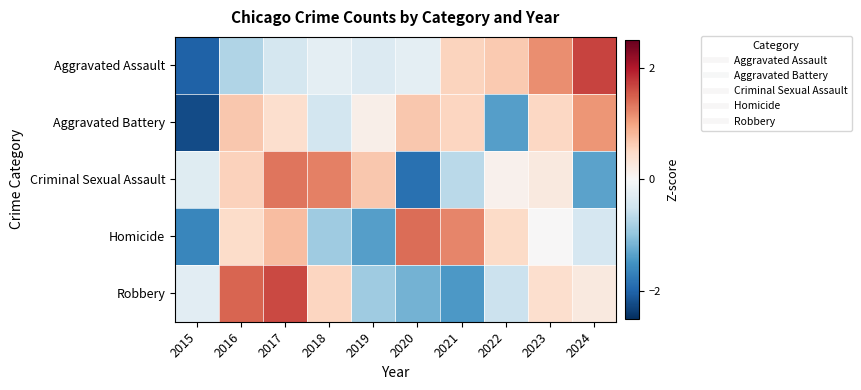

Reading right to left, extract all data points from this chart.

Aggravated Assault: 2024=1.7	2023=1.2	2022=0.7	2021=0.6	2020=-0.2	2019=-0.3	2018=-0.2	2017=-0.4	2016=-0.8	2015=-2.0
Aggravated Battery: 2024=1.1	2023=0.5	2022=-1.4	2021=0.5	2020=0.7	2019=0.1	2018=-0.5	2017=0.4	2016=0.7	2015=-2.2
Criminal Sexual Assault: 2024=-1.3	2023=0.2	2022=0.1	2021=-0.7	2020=-1.9	2019=0.7	2018=1.3	2017=1.3	2016=0.6	2015=-0.3
Homicide: 2024=-0.4	2023=0.0	2022=0.5	2021=1.2	2020=1.4	2019=-1.4	2018=-0.9	2017=0.8	2016=0.5	2015=-1.6
Robbery: 2024=0.2	2023=0.4	2022=-0.5	2021=-1.4	2020=-1.2	2019=-0.9	2018=0.5	2017=1.7	2016=1.5	2015=-0.3